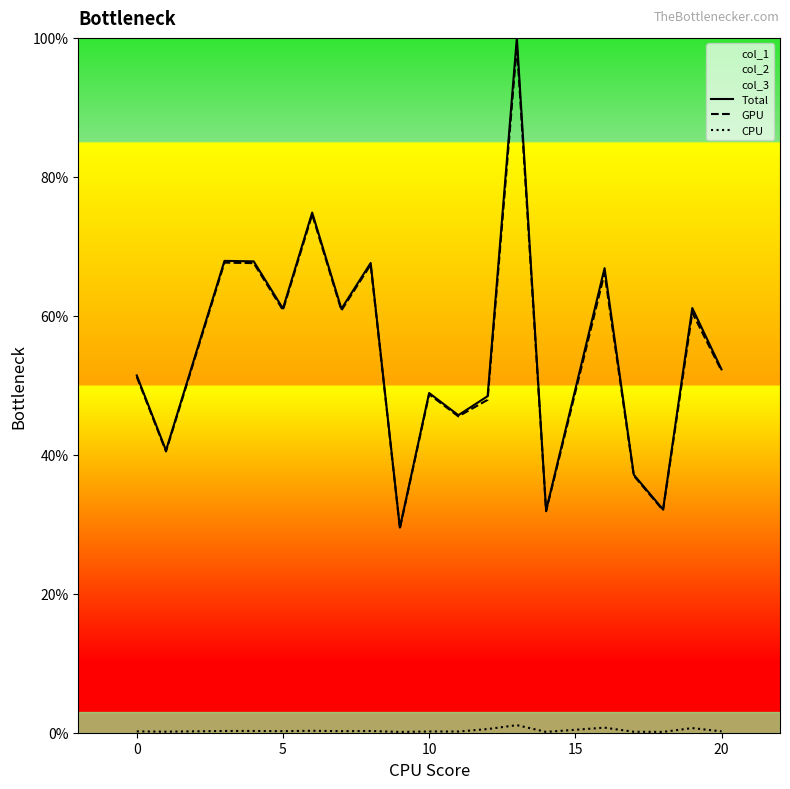

What is the value of the GPU point at the 6th from the left?

74.6